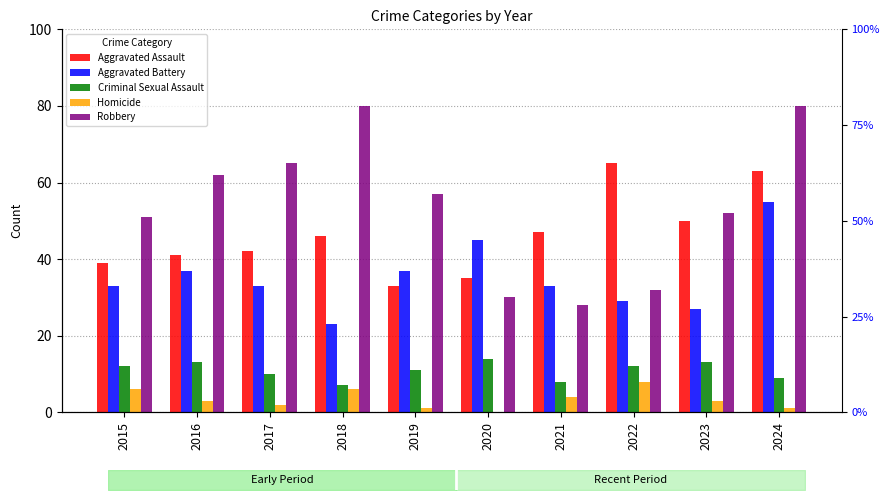

Does the chart contain any negative values?

No